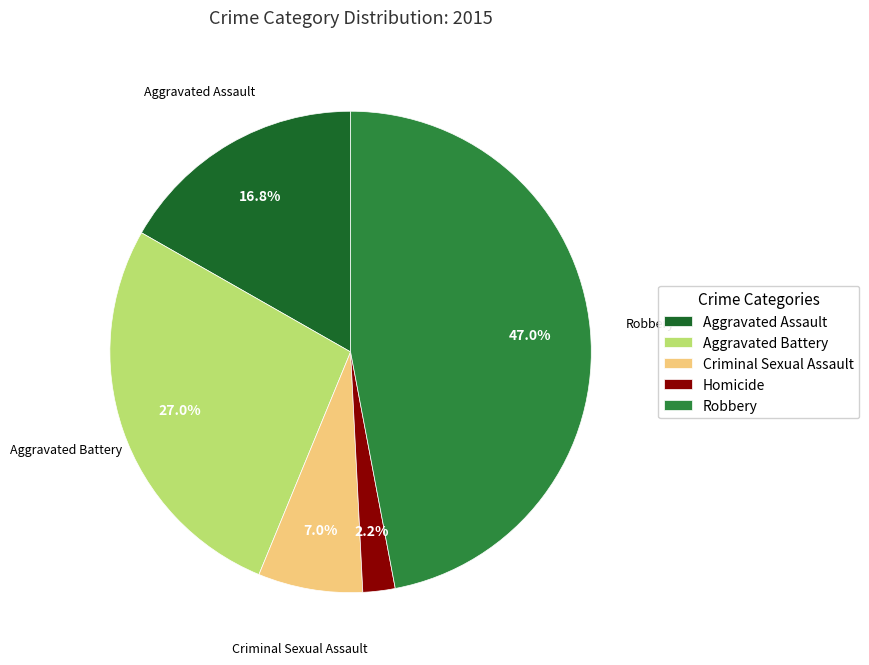

Approximately how many times larger is the value at Aggravated Assault compared to Robbery?

0.4